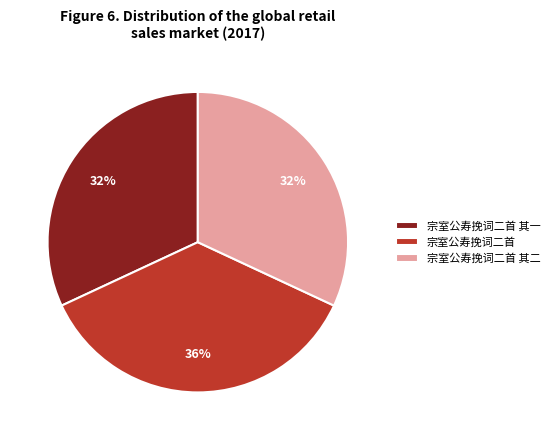

To the nearest percent, what percentage of the pie is 宗室公寿挽词二首 其二?

32%